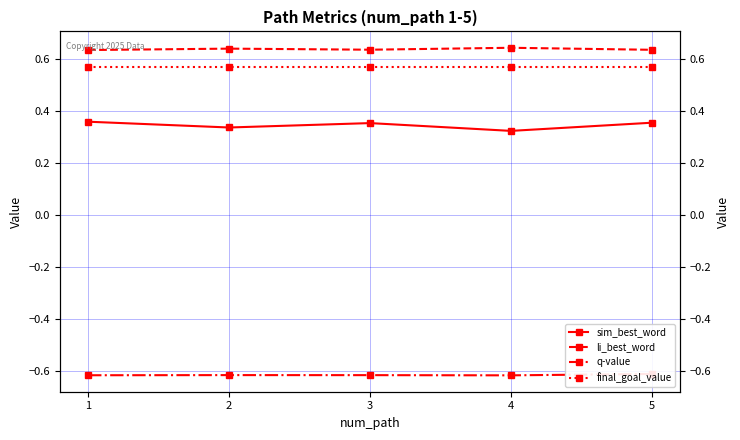

What is the maximum value for final_goal_value?

0.6